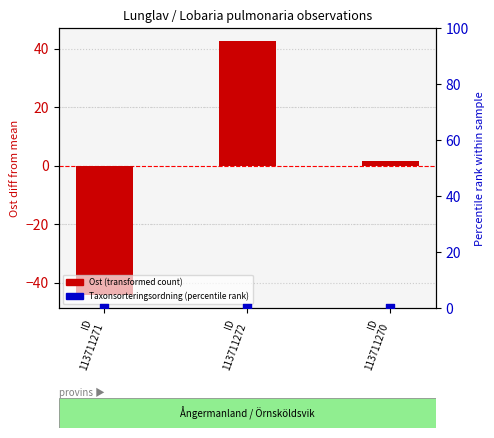

Which series contains the highest Y value?

Ost (transformed count)